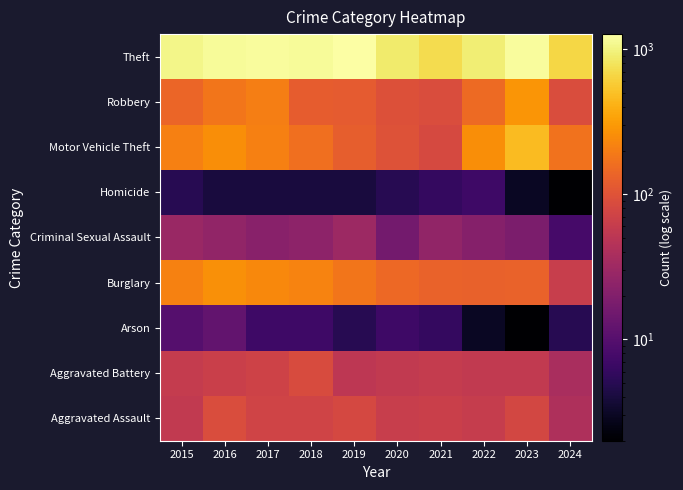

Which has a higher value, 2019 or 2016?

2016